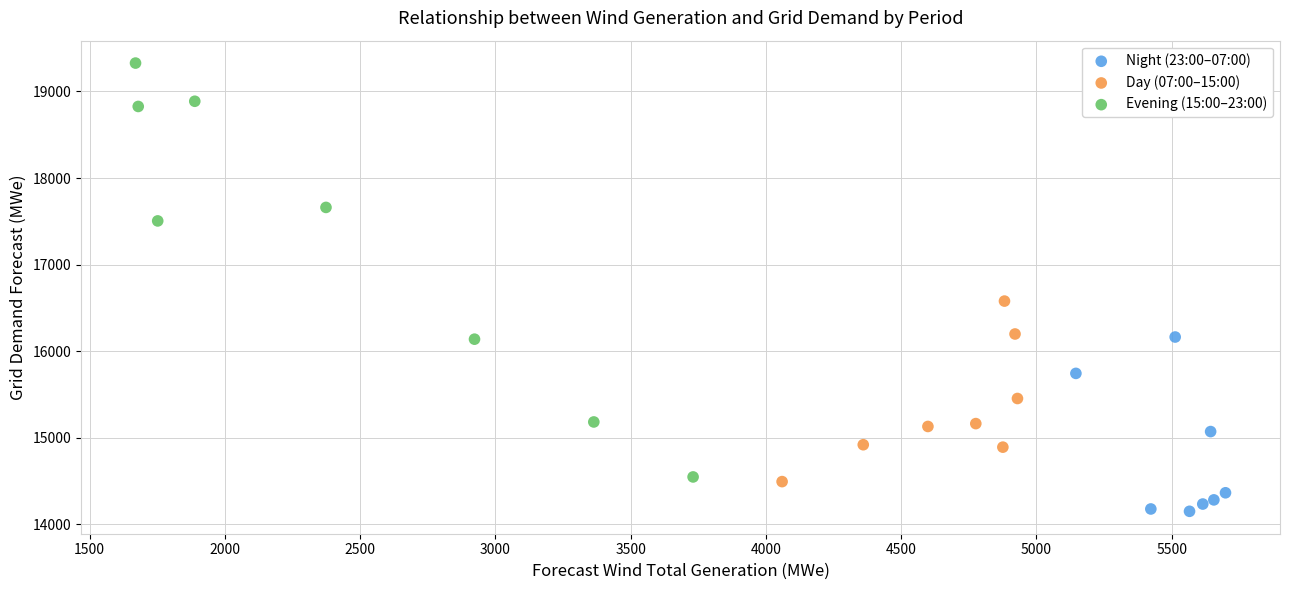

Which series reaches the minimum Y coordinate?

Night (23:00–07:00)